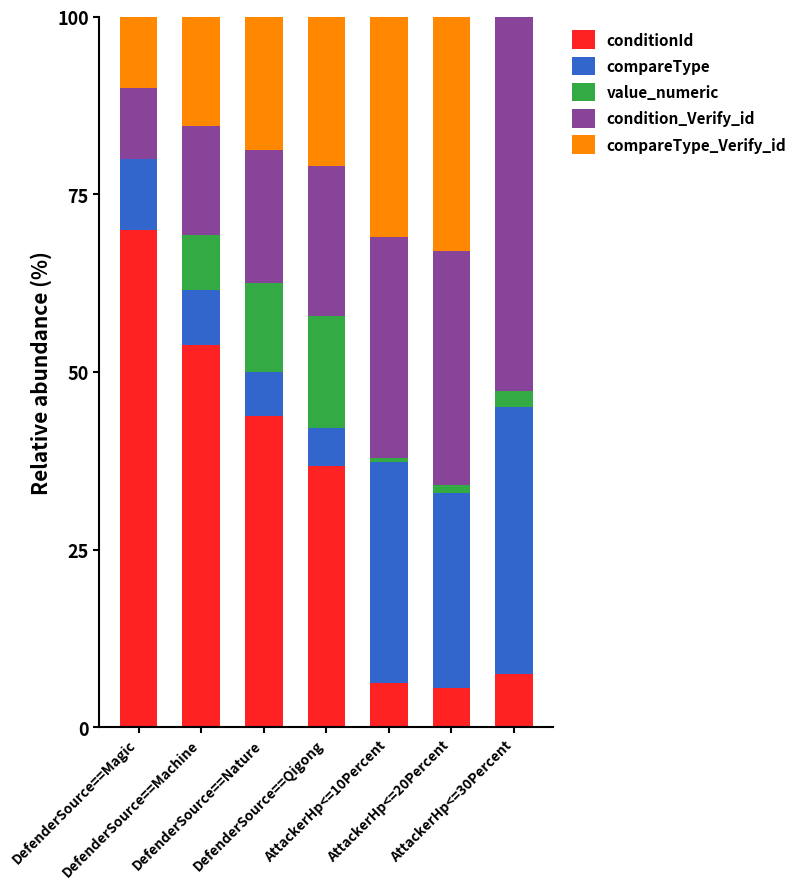

How many data points does each series have?

7